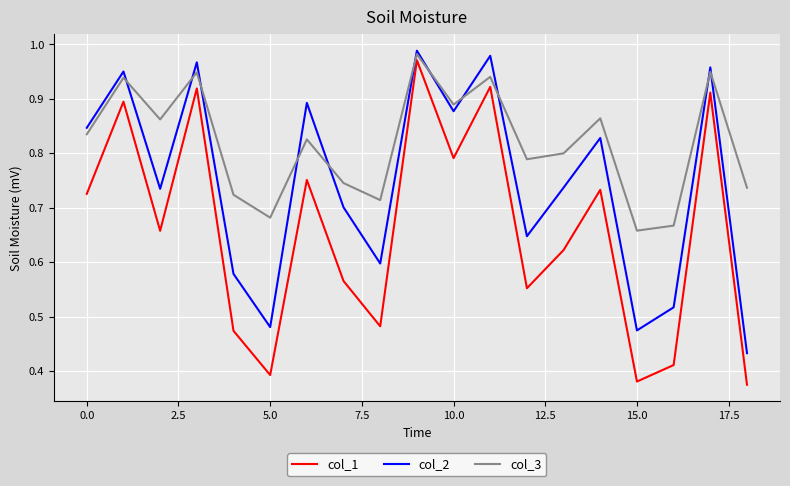

True or false: col_1 and col_2 cross at least once.

False